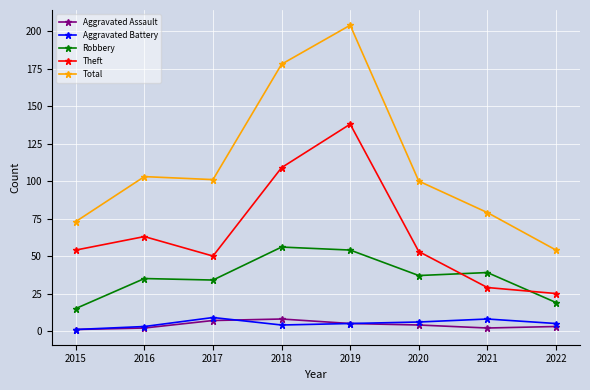

Which series has the largest total across all categories?

Total